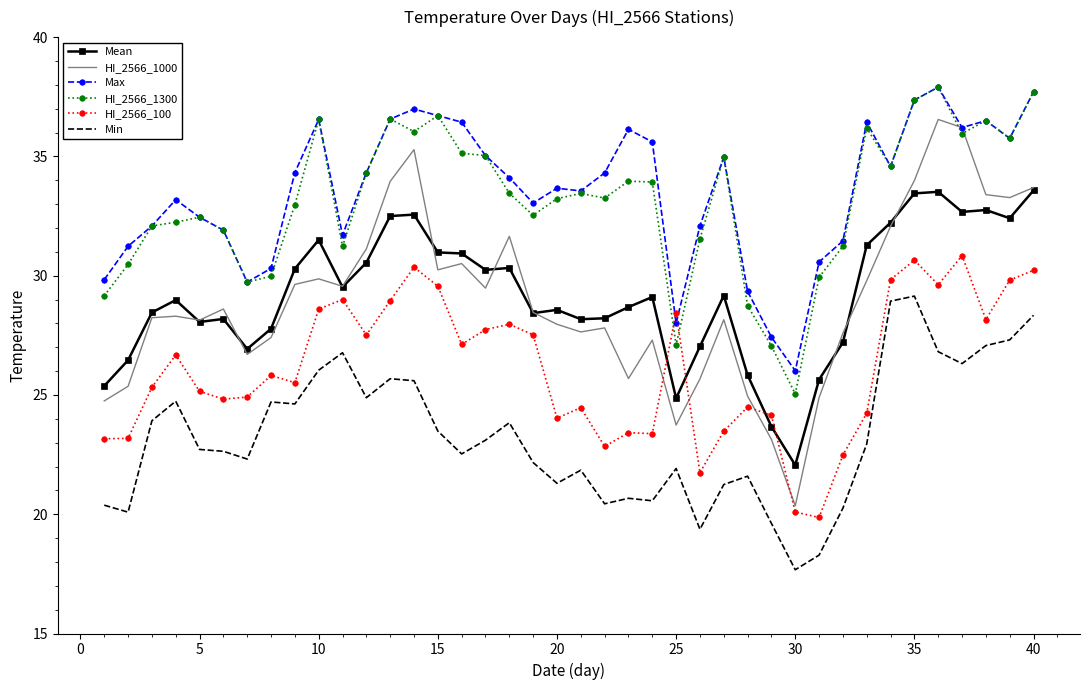

What is the minimum value shown in the chart?

17.7